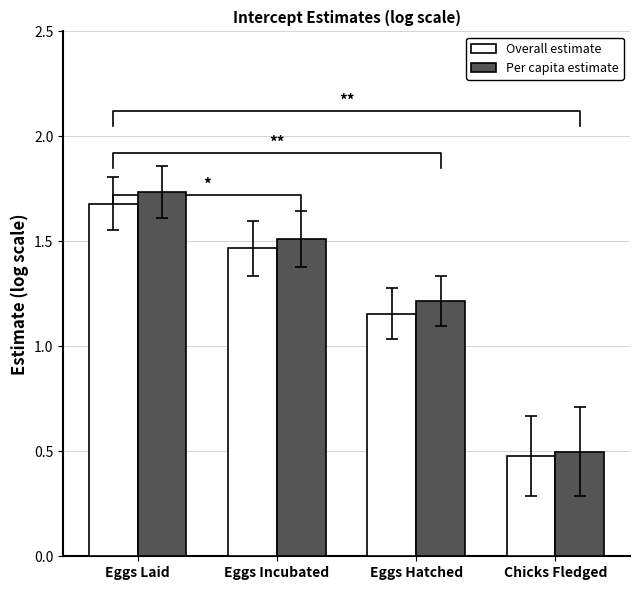

What are all the series names shown in the legend?

Overall estimate, Per capita estimate